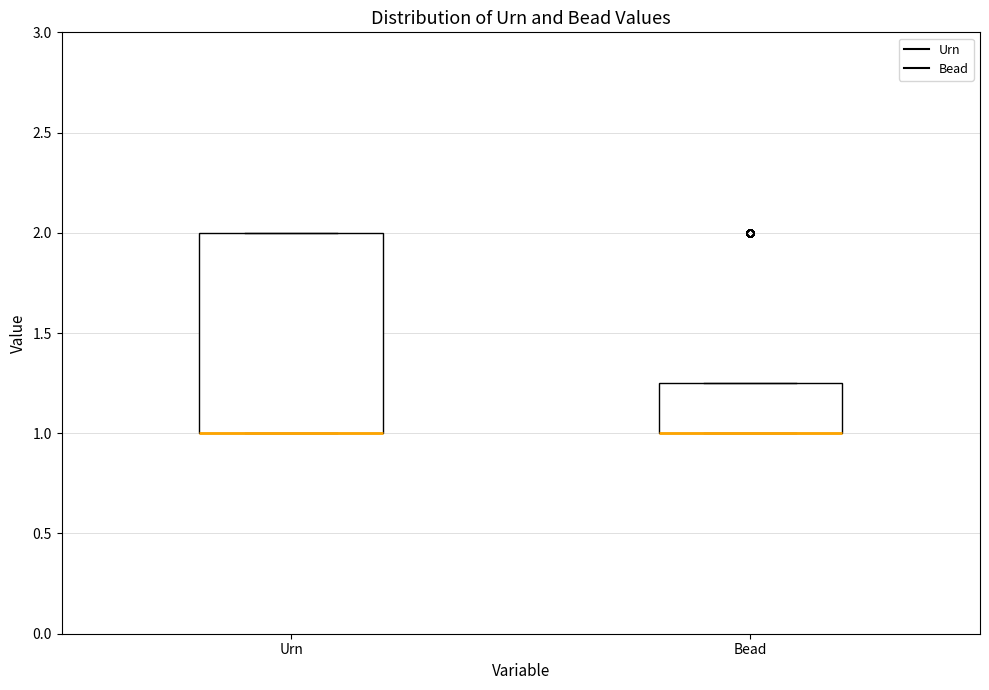

Reading left to right, read every box against the y-axis: the position of its median line, the range the box covers, and the ends of its whiskers. The values are not printed on the chart, so give them approximately, as read against the axis.

Urn: median 1.00 (drawn on the box's lower edge), box 1.00 to 2.00, whiskers 1.00 to 2.00
Bead: median 1.00 (drawn on the box's lower edge), box 1.00 to 1.25, whiskers 1.00 to 1.25